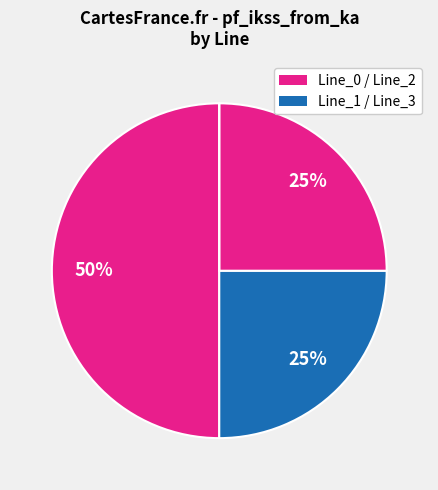

How many segments does this pie chart have?

4